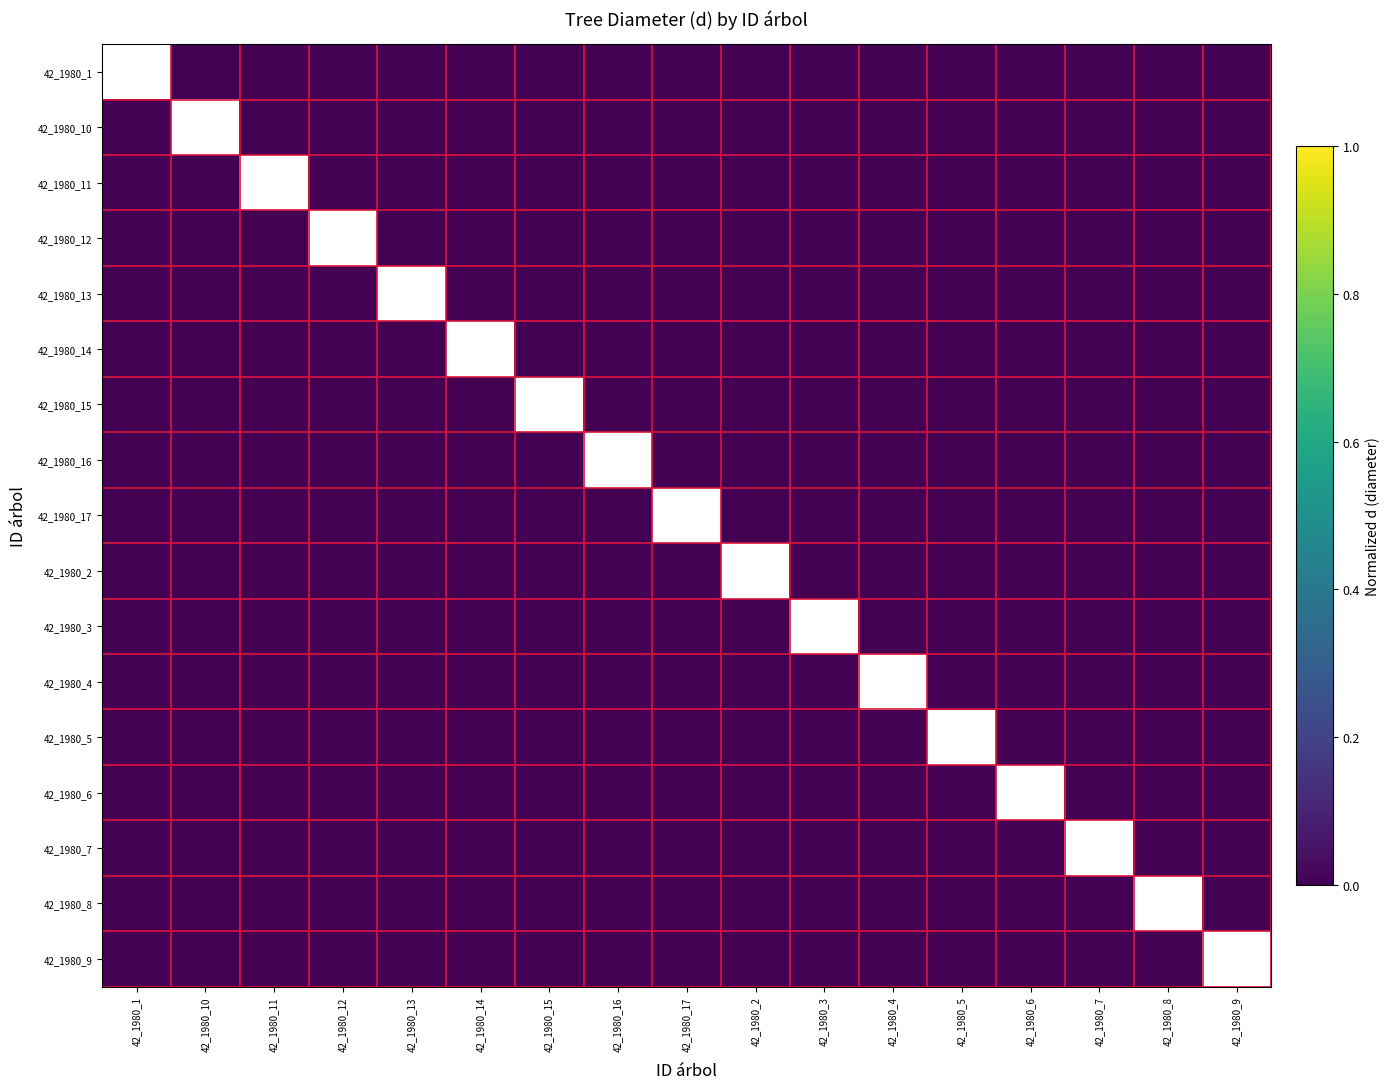

Which label corresponds to the smallest value in the chart?

42_1980_10